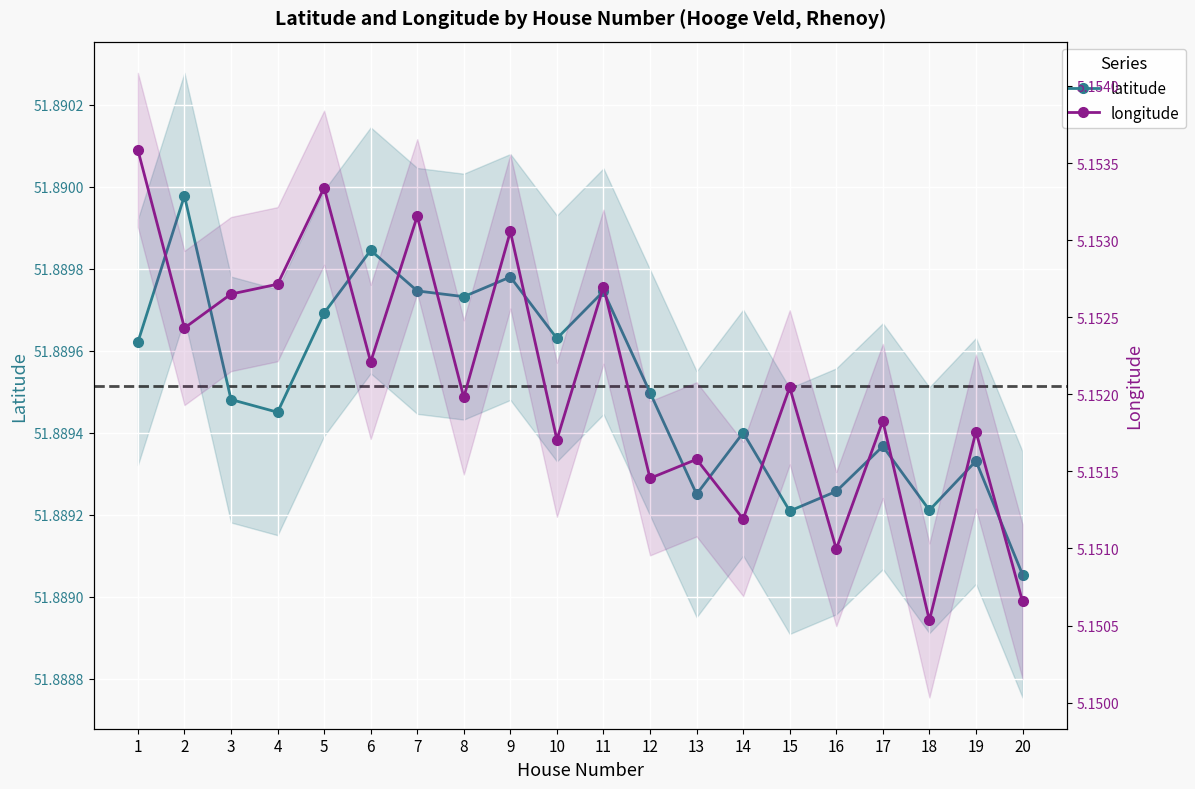

What are all the series names shown in the legend?

latitude, longitude